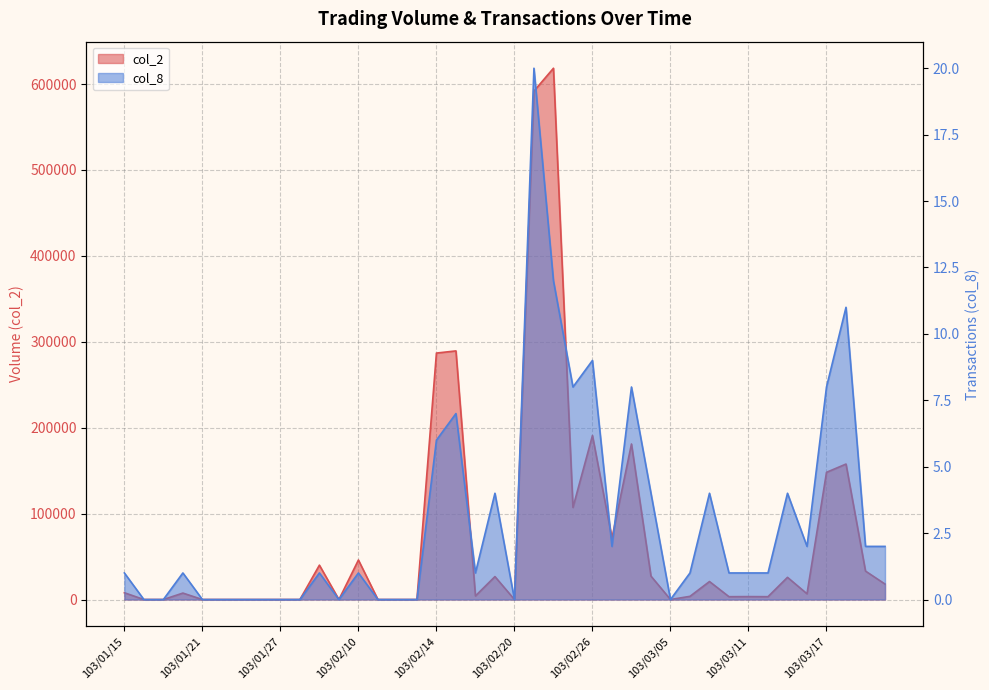

What is the value of the col_2 point at the 33rd from the left?

3400